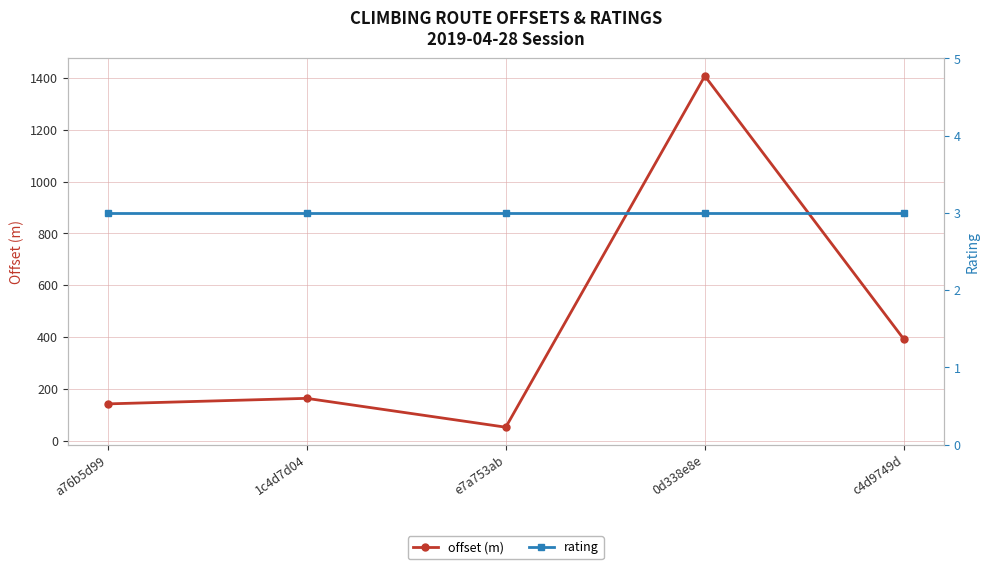

Between 1c4d7d04 and e7a753ab, which series saw the biggest shift?

offset (m)